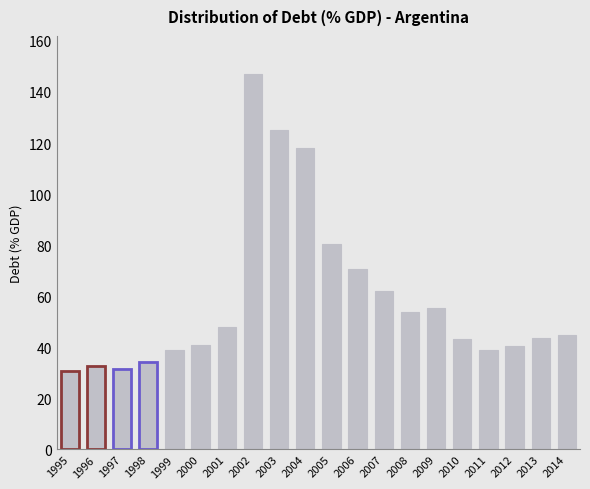

Are the bars horizontal?

No